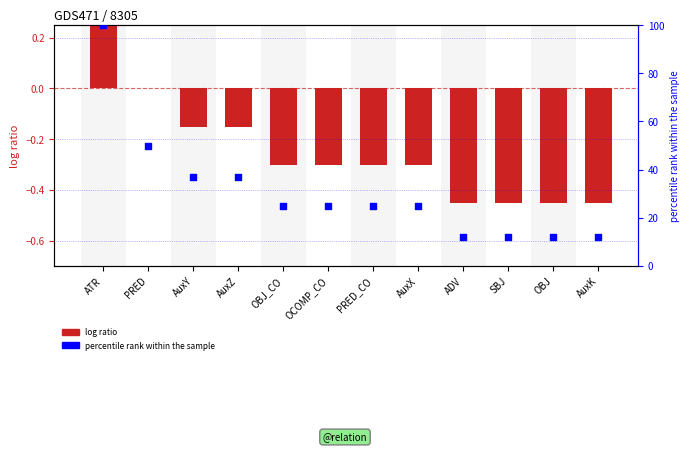

At how many categories does at least one series exceed 42?

2